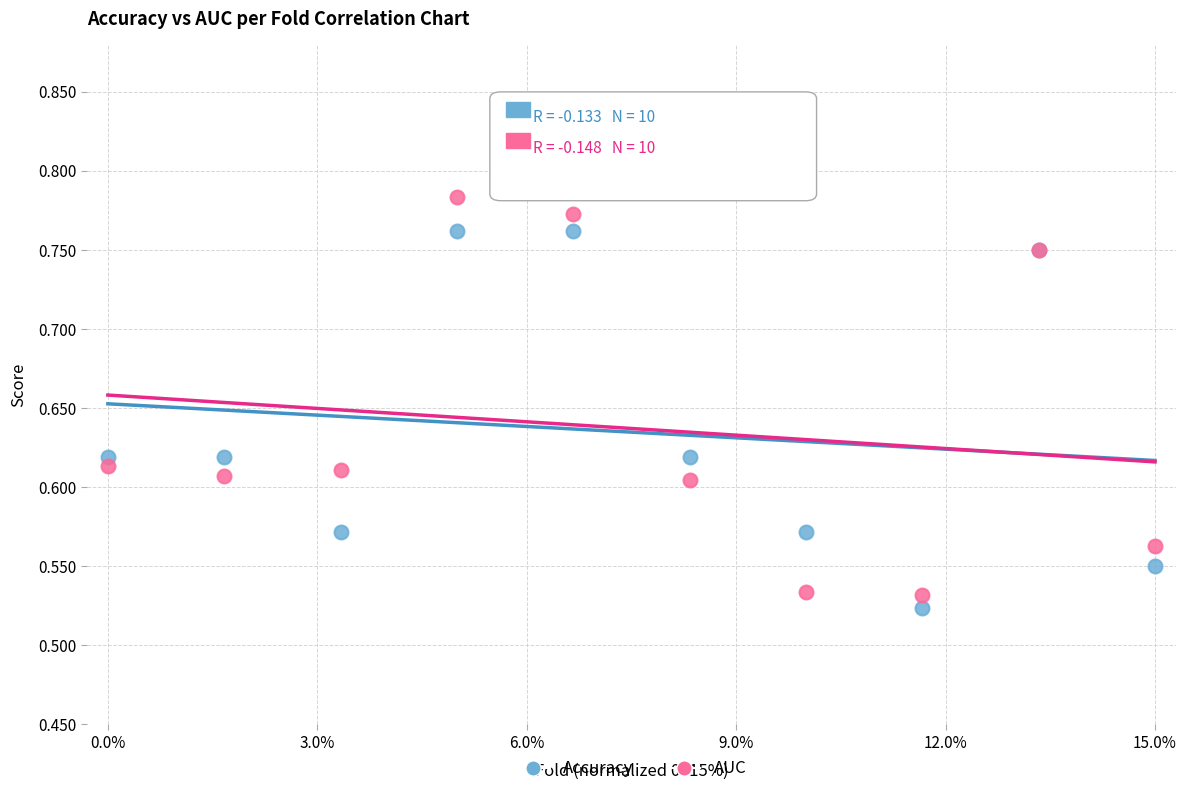

Which series contains the lowest Y value?

Accuracy